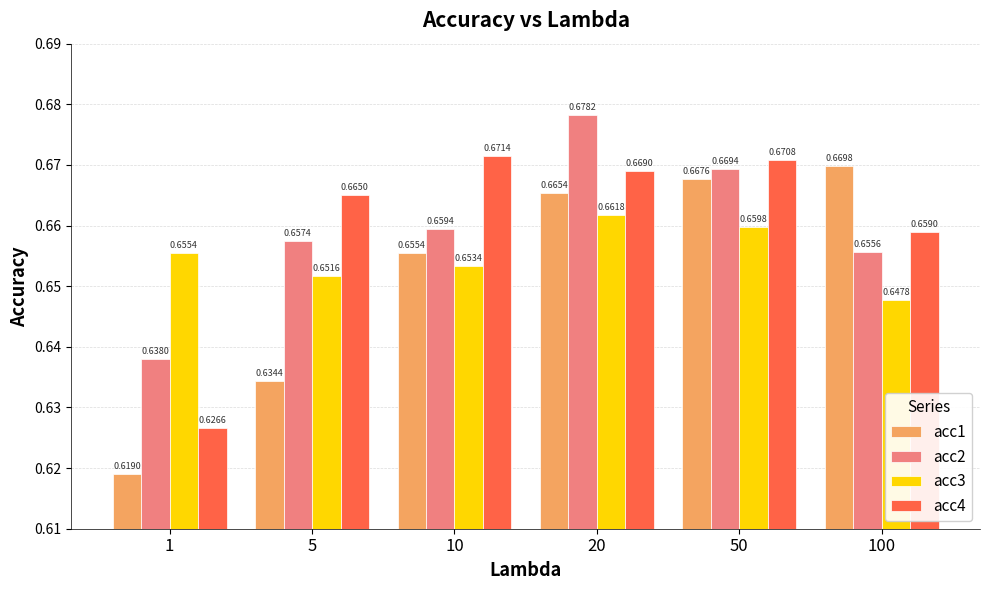

Which series has the widest spread of values?

acc1